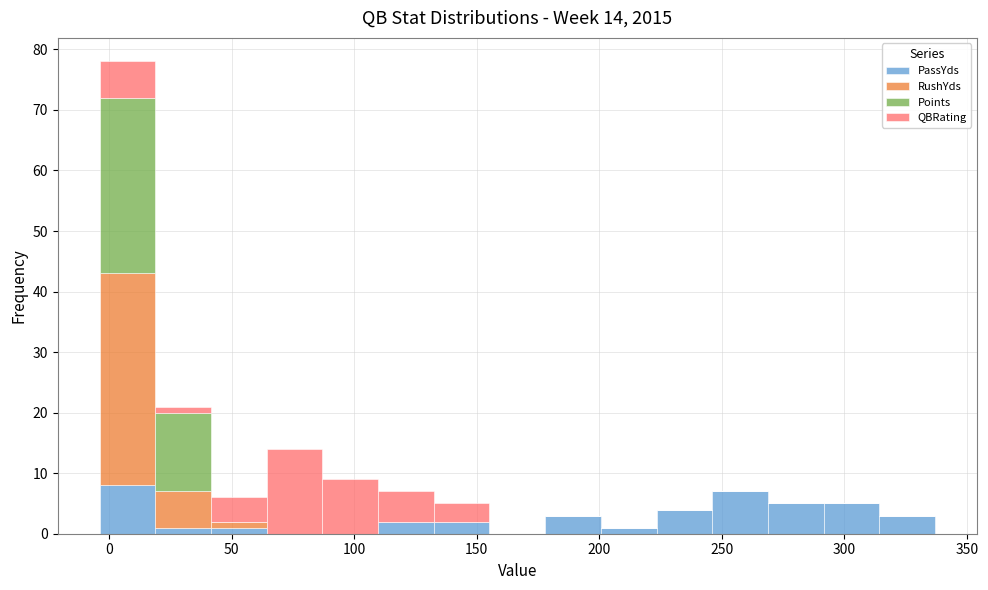

Which range on the x-axis has the tallest stacked bar (by total height)?

-5 to 20